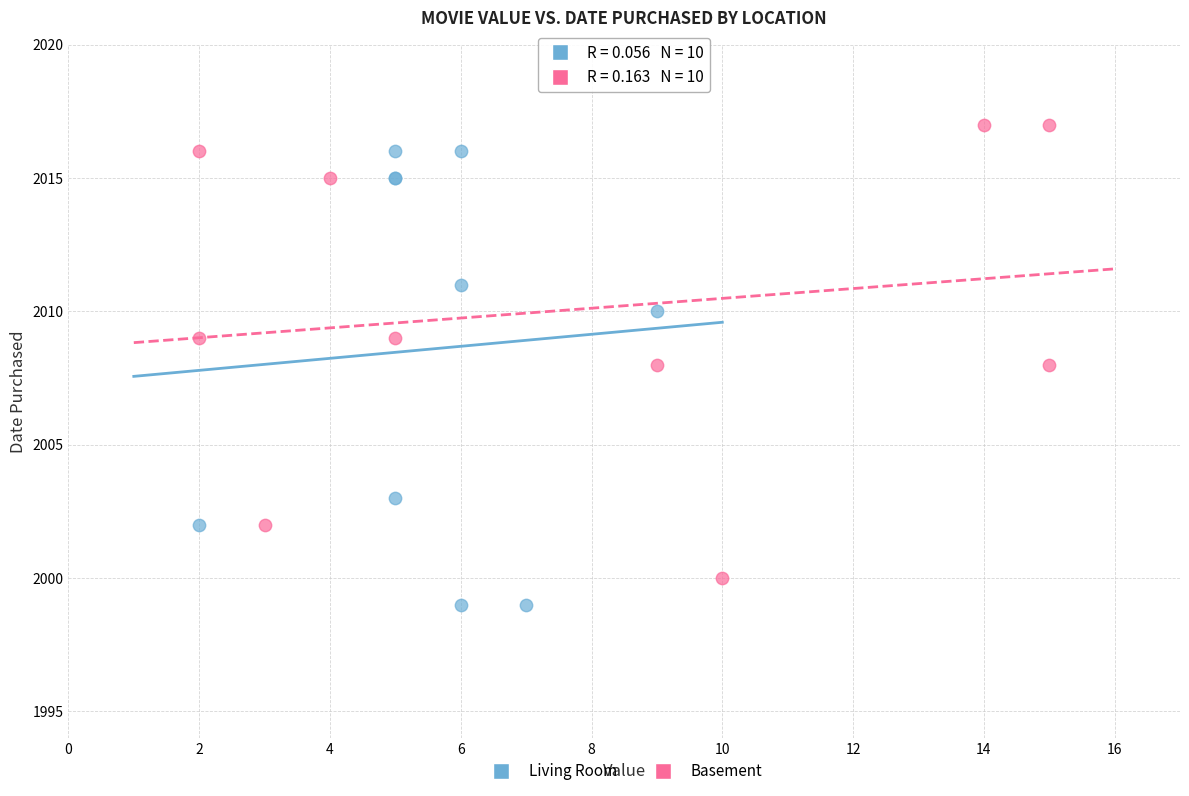

What are all the series names shown in the legend?

Living Room, Basement